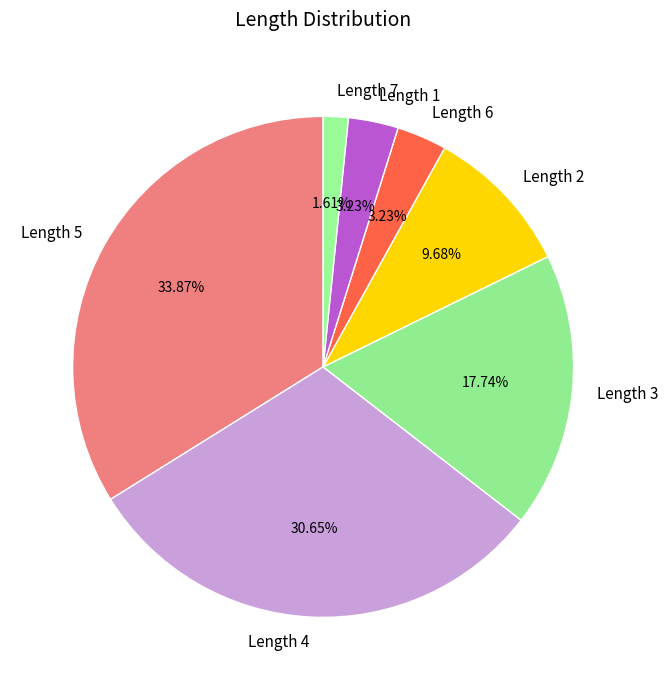

Is there a majority slice in this chart?

No